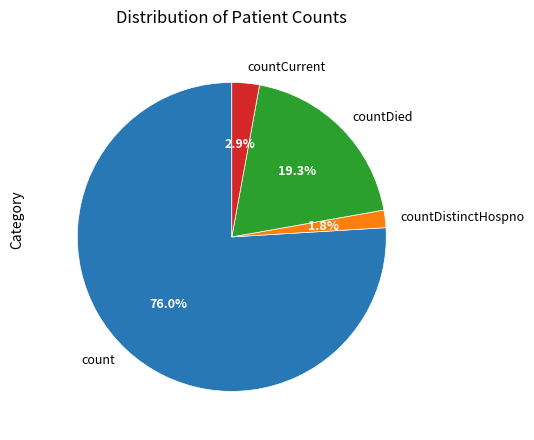

To the nearest percent, what is the average slice percentage?

25%